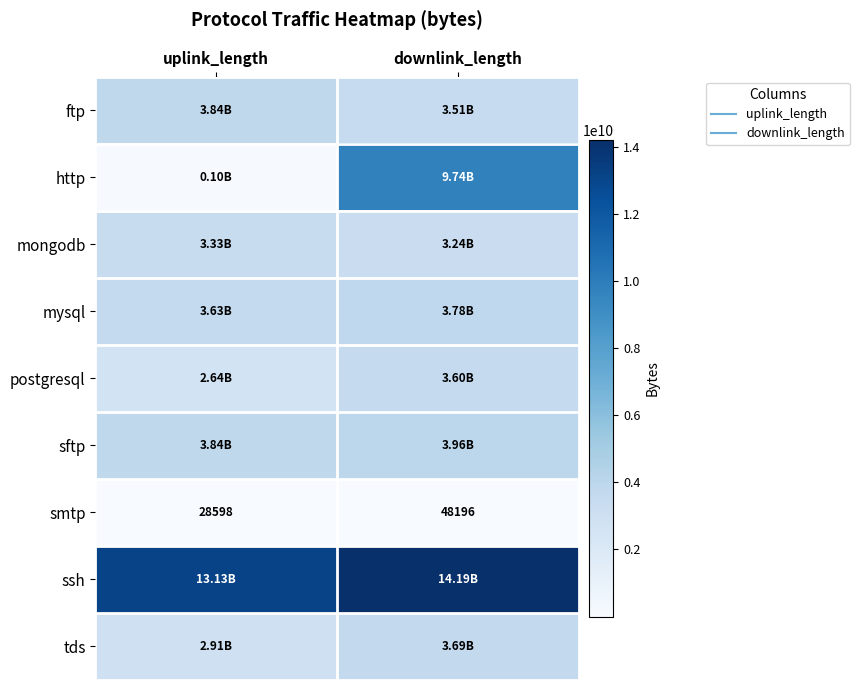

What is the maximum value shown in the chart?

14191554359